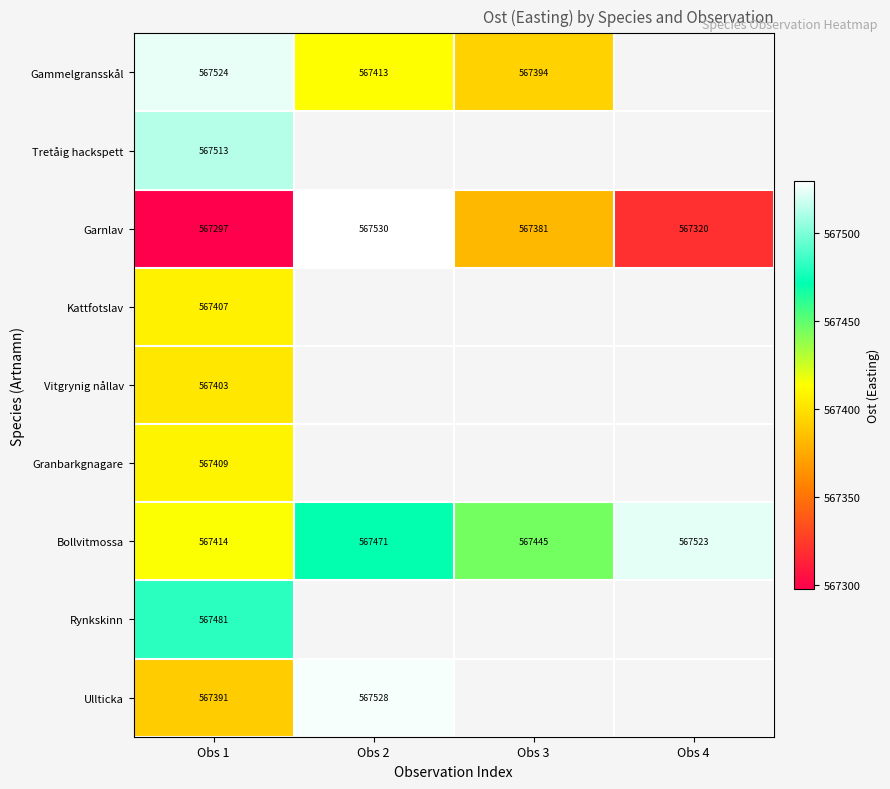

Between Obs 1 and Obs 4, which series saw the biggest shift?

Bollvitmossa